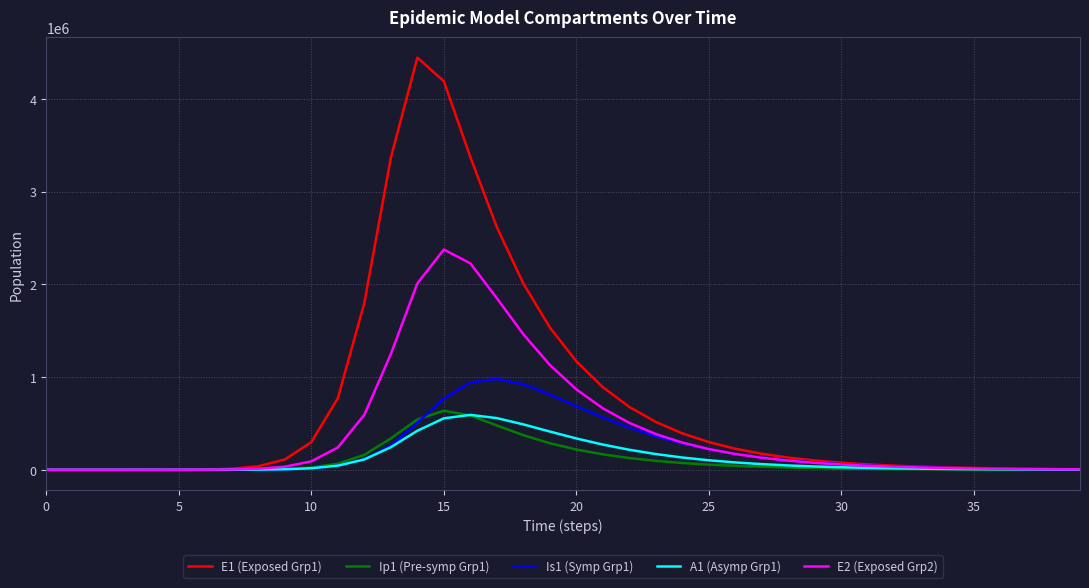

What is the greatest value displayed?

4443588.3